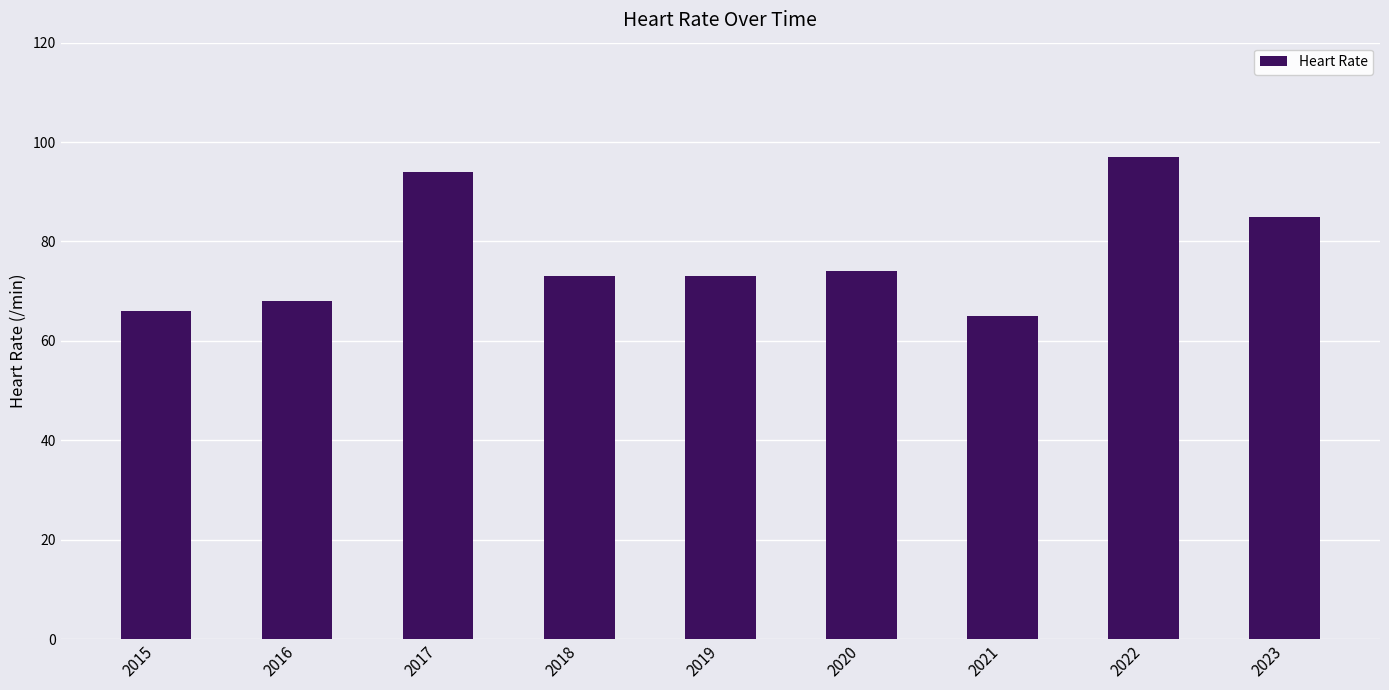

What is the value of the 2nd bar from the left?

68